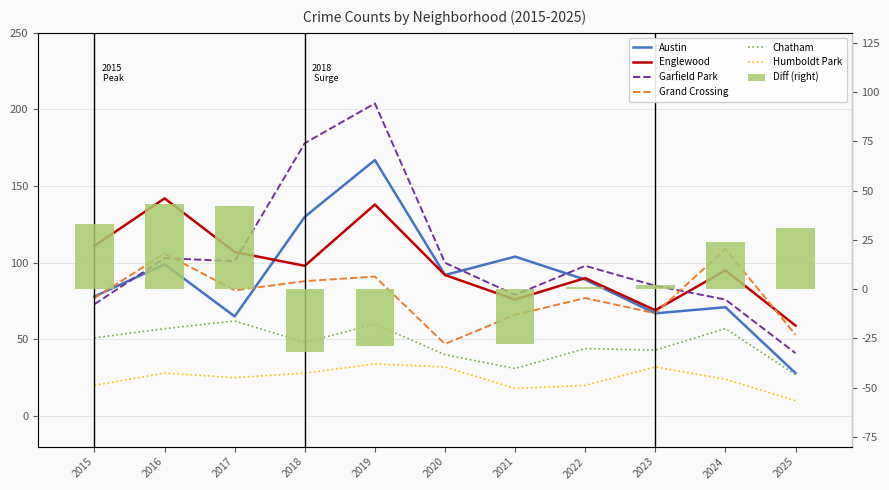

Which label corresponds to the largest value in the chart?

2019